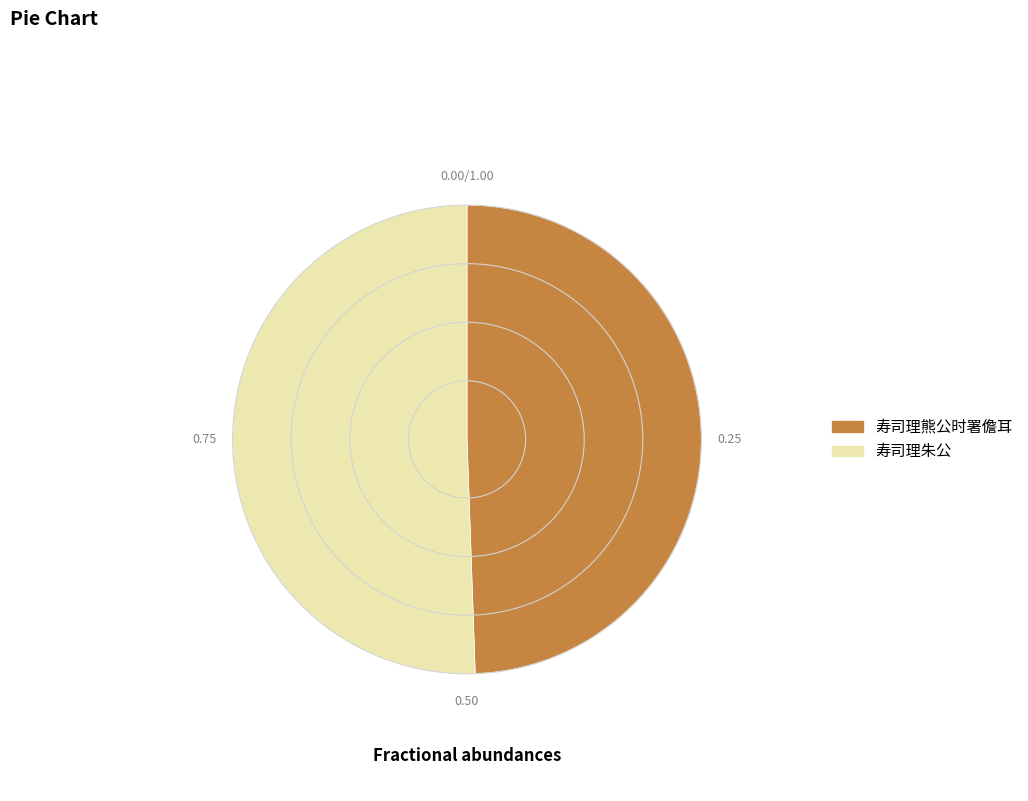

Which has a higher value, 寿司理熊公时署儋耳 or 寿司理朱公?

寿司理朱公